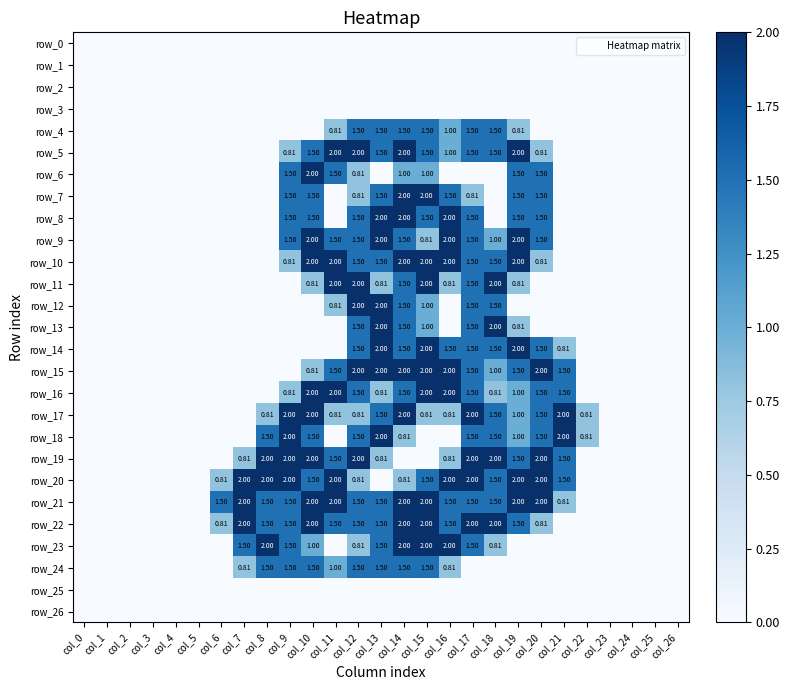

The row_16 series shows 1.1 at col_2. True or false?

False